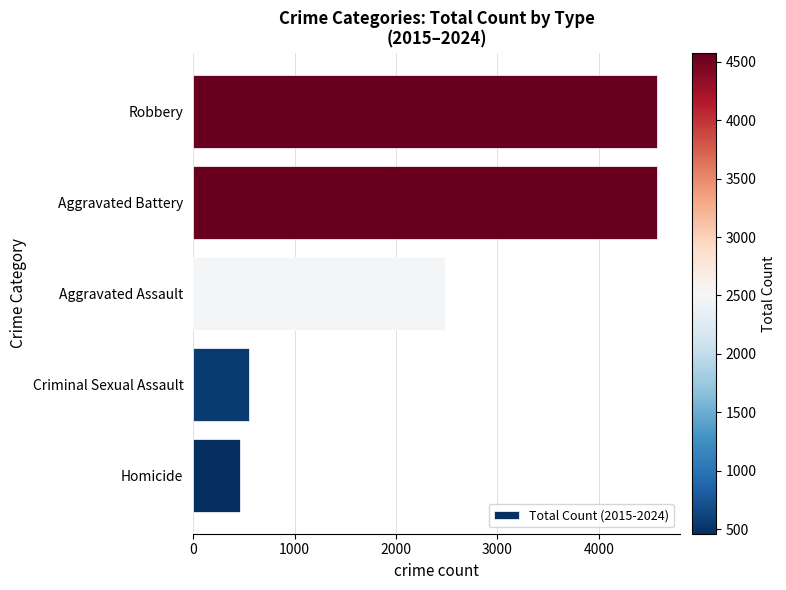

Is it true that the value at Homicide is 117?

False